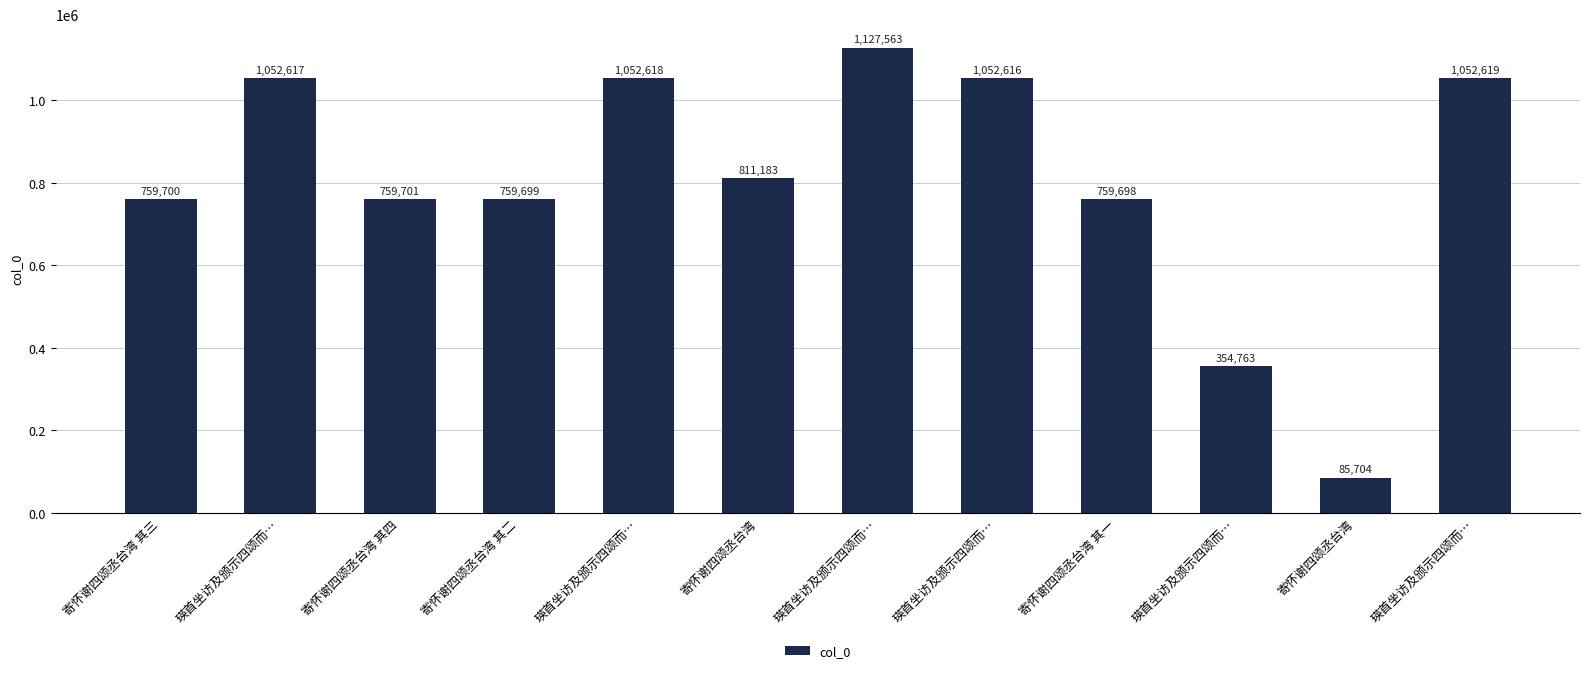

What is the difference between the second highest and minimum values?

966915